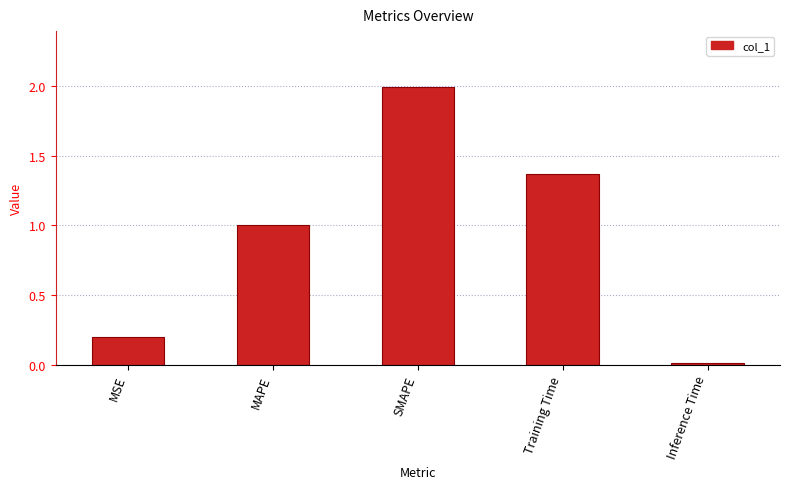

What is the label of the 3rd bar from the left?

SMAPE